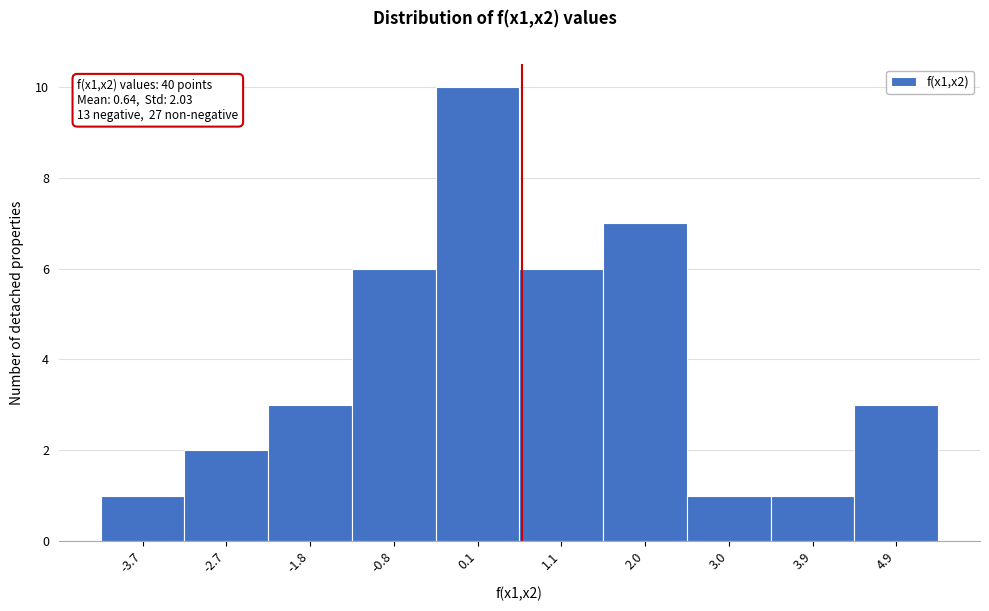

Over which range of the x-axis is the bar tallest?

-0.3 to 0.6